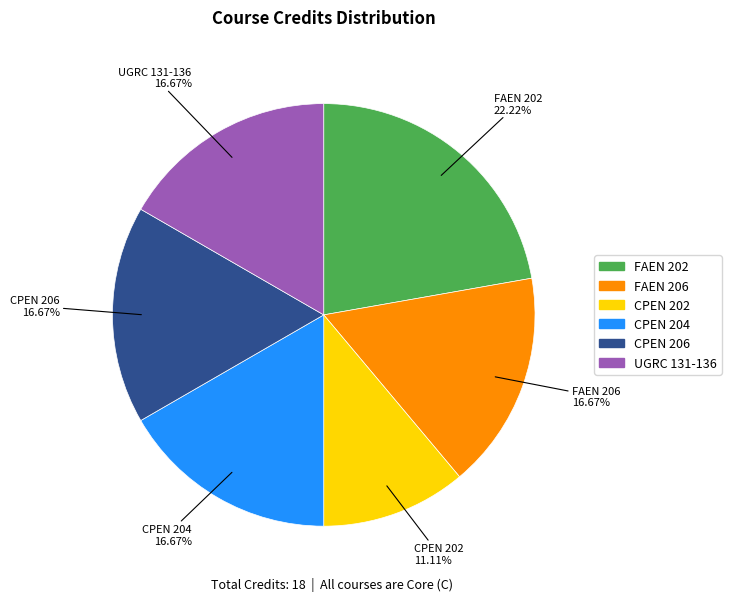

What percentage is NOT represented by CPEN 206?

83.3%